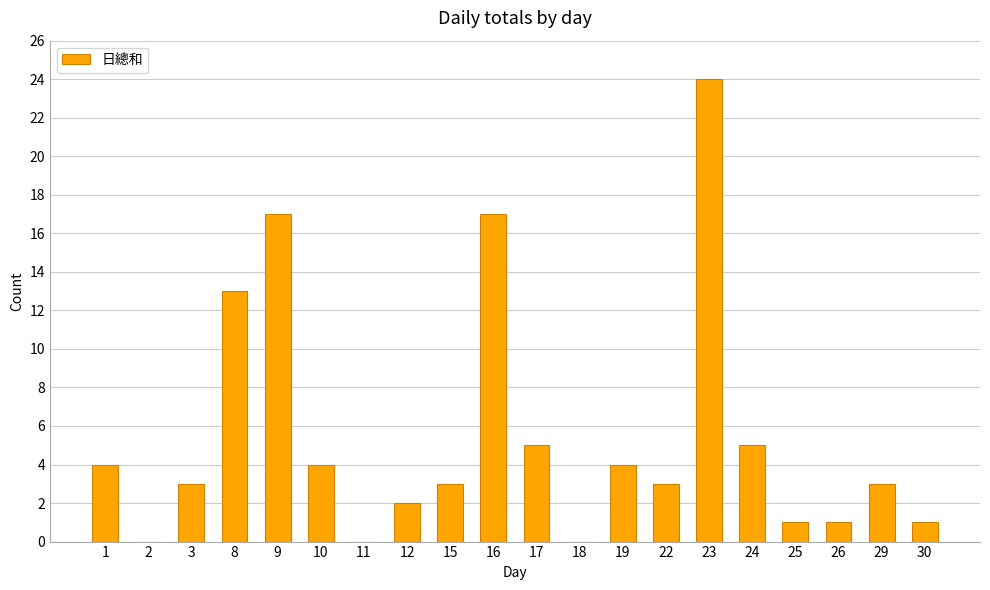

How many categories are shown in the chart?

20